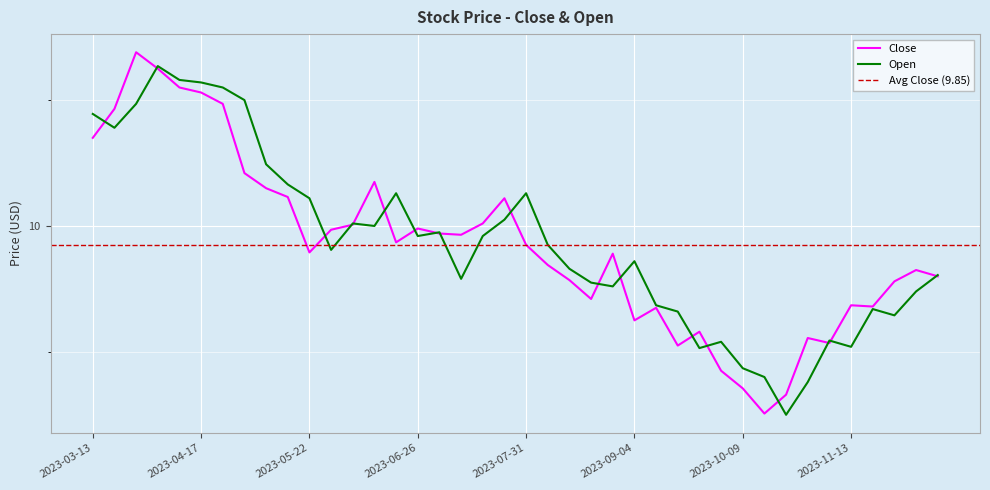

What is the value of the Open point at the 37th from the left?

9.3